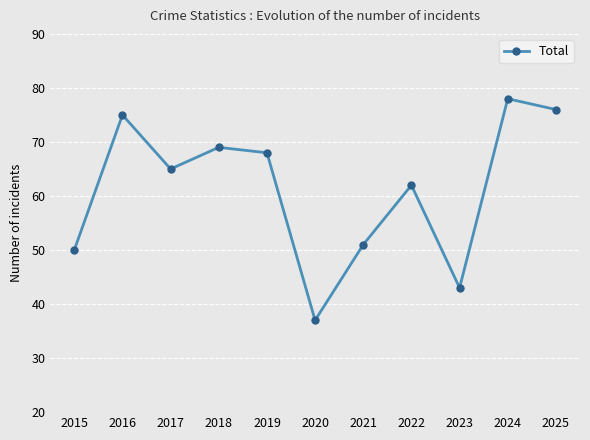

Which category has the highest value across all series?

2024